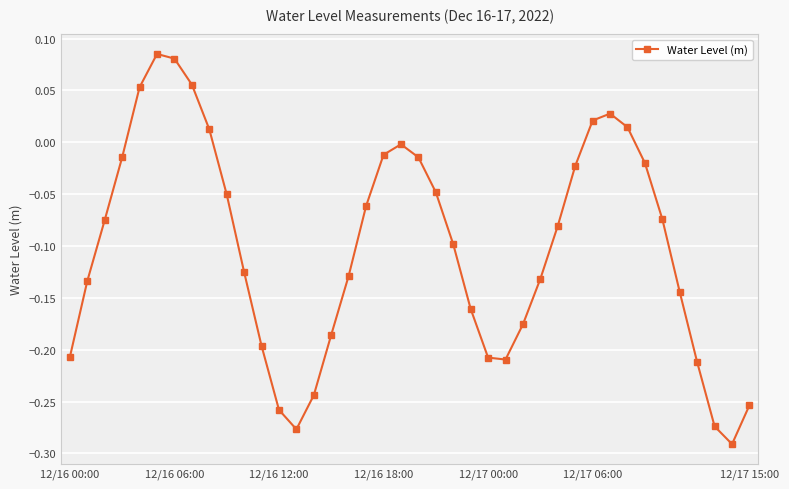

What is the sum of all values?

-4.0